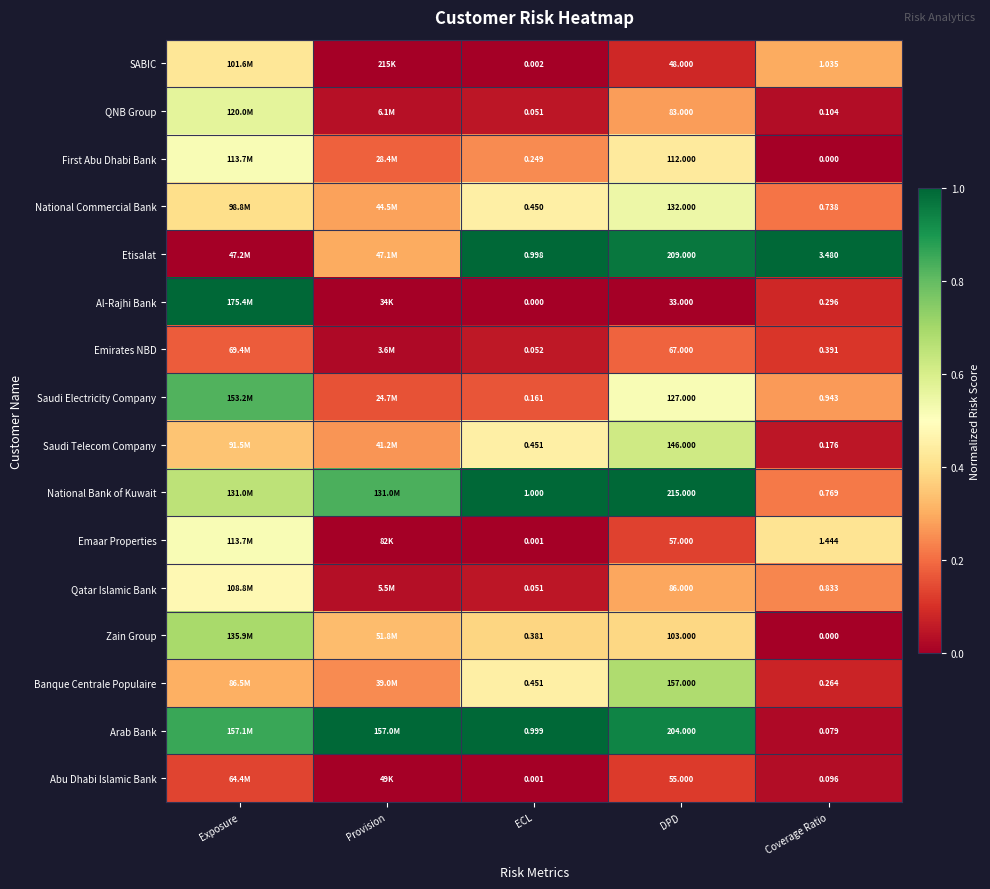

Is the value of Emirates NBD at DPD greater than the value of Emaar Properties at DPD?

Yes